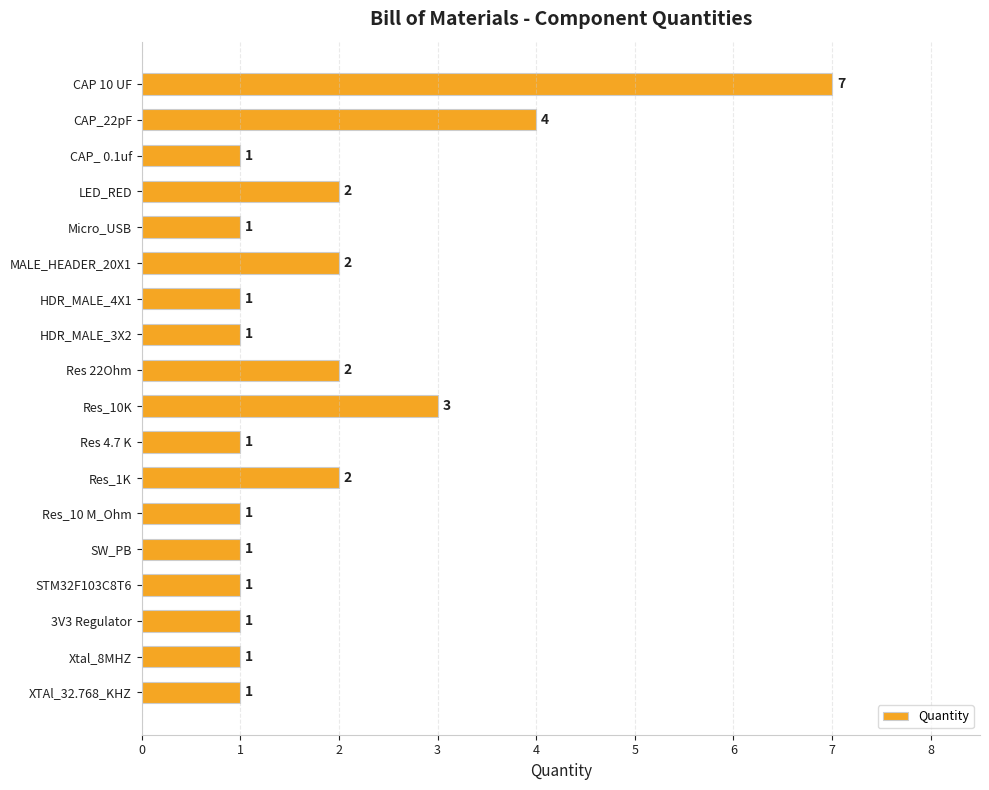

Does the chart contain stacked bars?

No